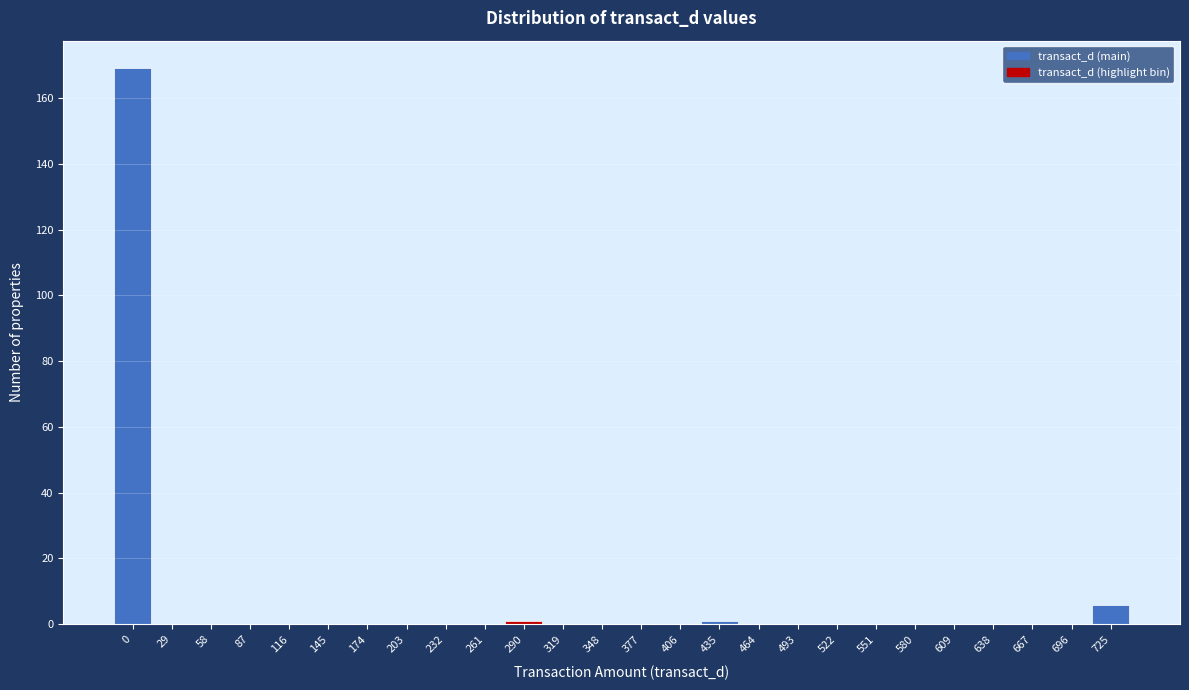

Reading left to right, transcribe all the data shown in this chart.

0=169	29=0	58=0	87=0	116=0	145=0	174=0	203=0	232=0	261=0	290=1	319=0	348=0	377=0	406=0	435=1	464=0	493=0	522=0	551=0	580=0	609=0	638=0	667=0	696=0	725=6